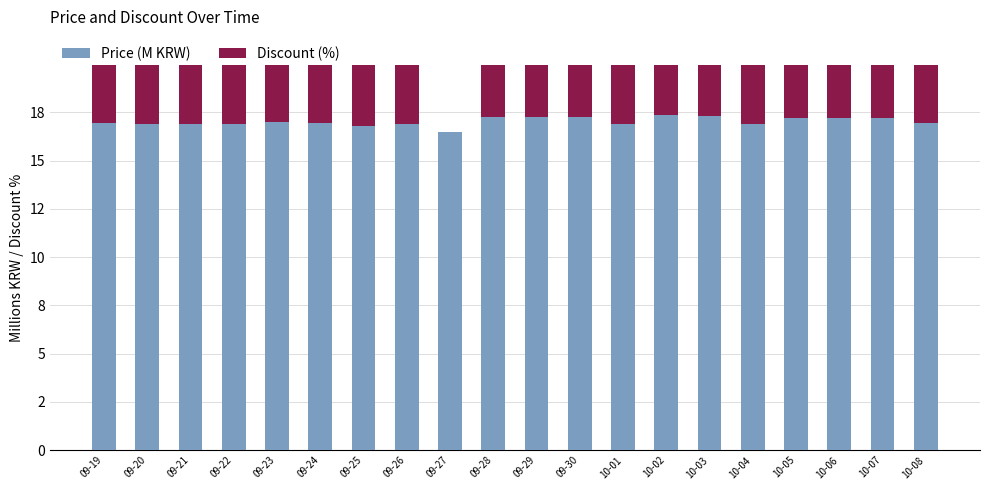

Reading left to right, transcribe all the data shown in this chart.

Price (M KRW): 16.9	16.9	16.9	16.9	17.0	16.9	16.8	16.9	16.5	17.3	17.3	17.3	16.9	17.4	17.3	16.9	17.2	17.2	17.2	16.9
Discount (%): 13.0	13.0	13.0	13.0	12.0	13.0	13.0	13.0	0.0	11.0	11.0	11.0	13.0	10.0	11.0	13.0	11.0	11.0	11.0	13.0